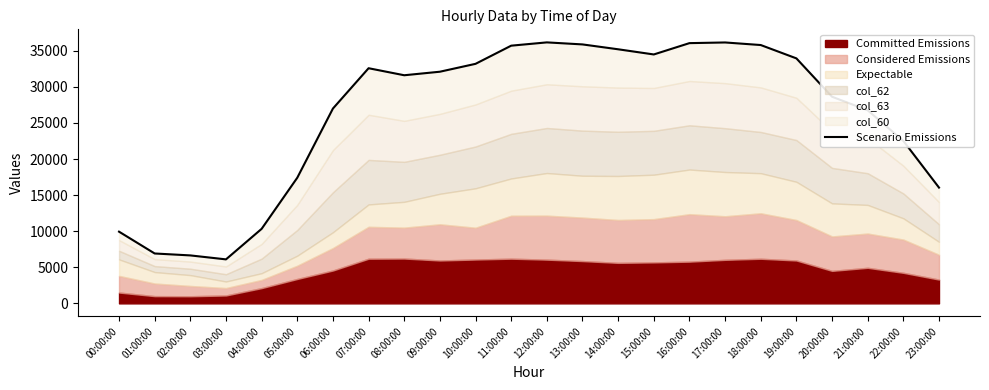

Is it true that the value at 08:00:00 is 31607.0?

True